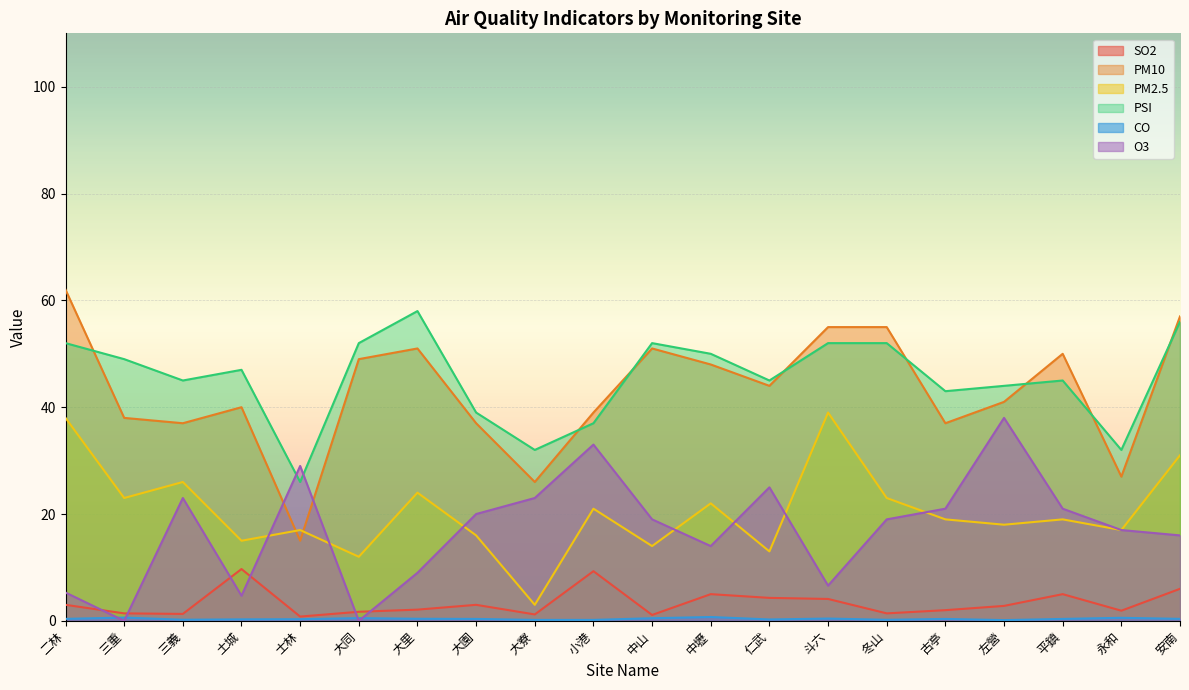

Rank the series by their maximum value, from lowest to highest.

CO, SO2, O3, PM2.5, PSI, PM10